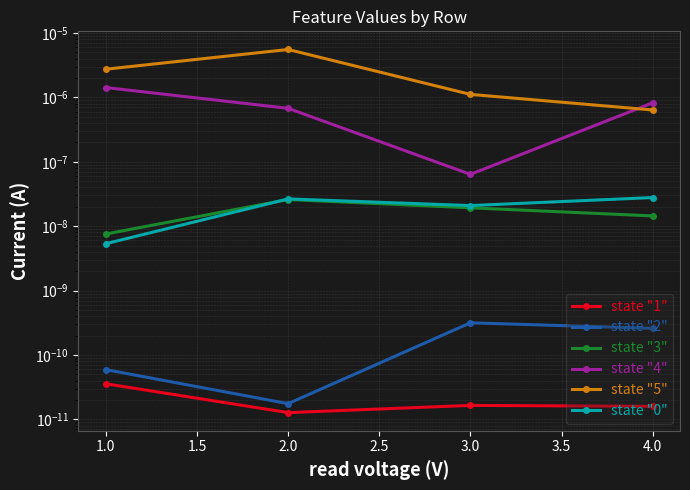

Between 1.0 and 3.0, which is larger?

1.0